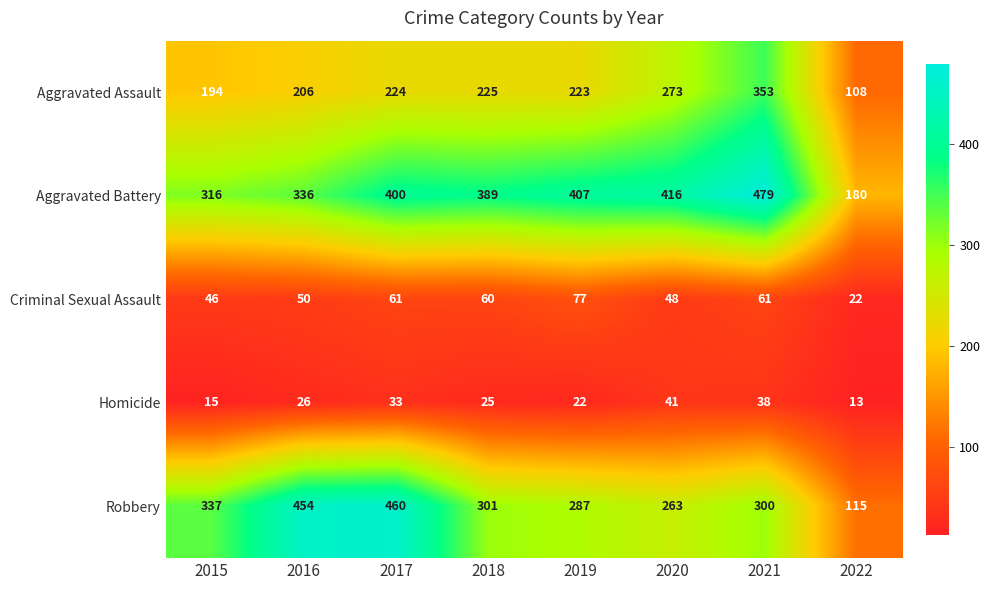

What is the smallest value displayed?

13